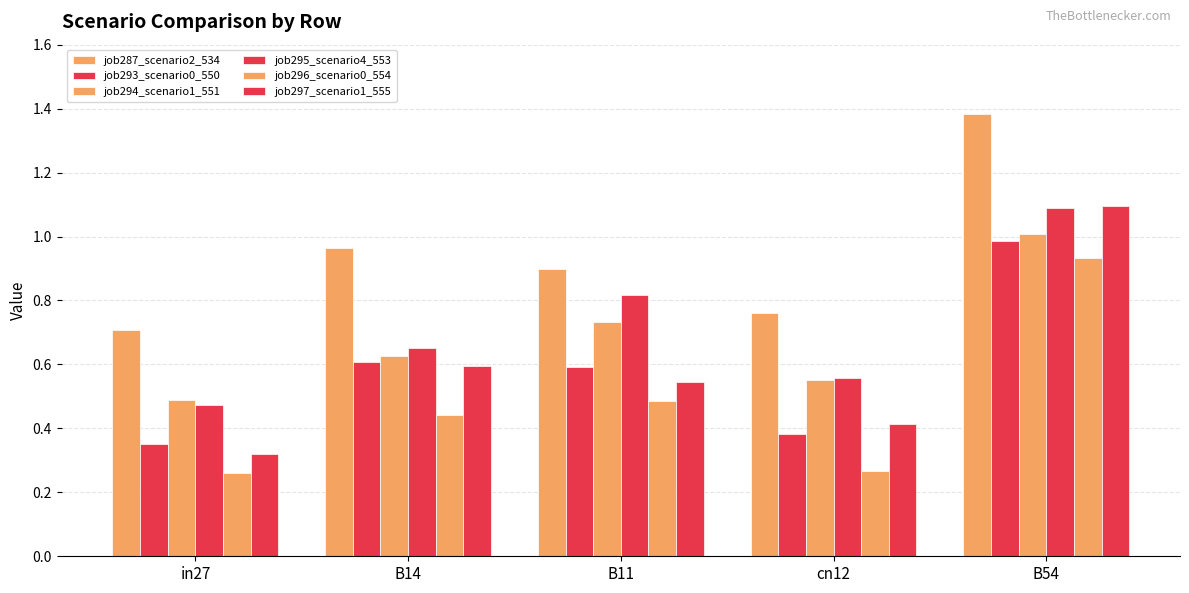

How many bars are there in total?

30